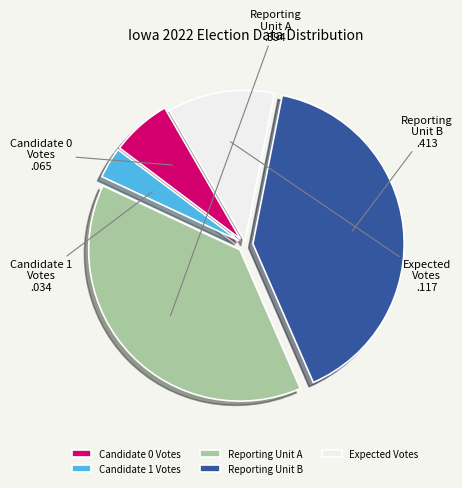

Which slice is the smallest?

Candidate 1 Votes